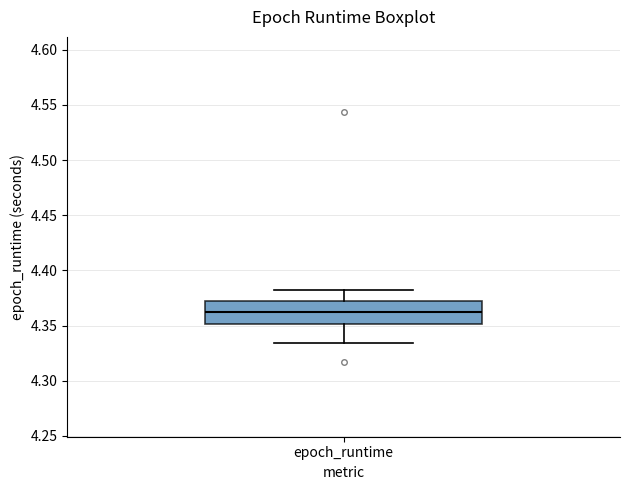

Where does the upper whisker of the box for epoch_runtime end on the y-axis? The values are not printed on the chart, so give them approximately, as read against the axis.

4.380